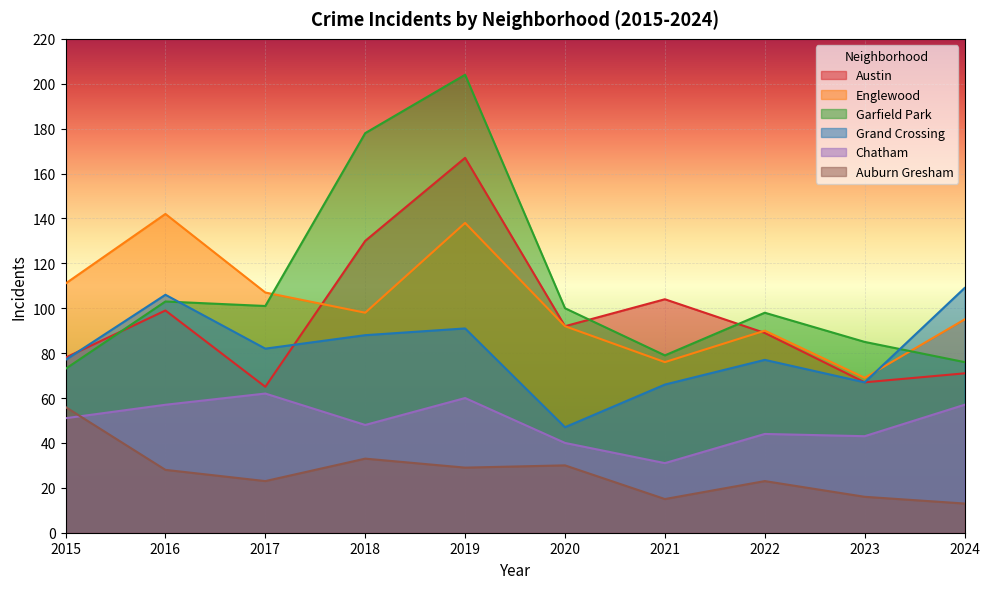

True or false: Grand Crossing and Chatham cross at least once.

False